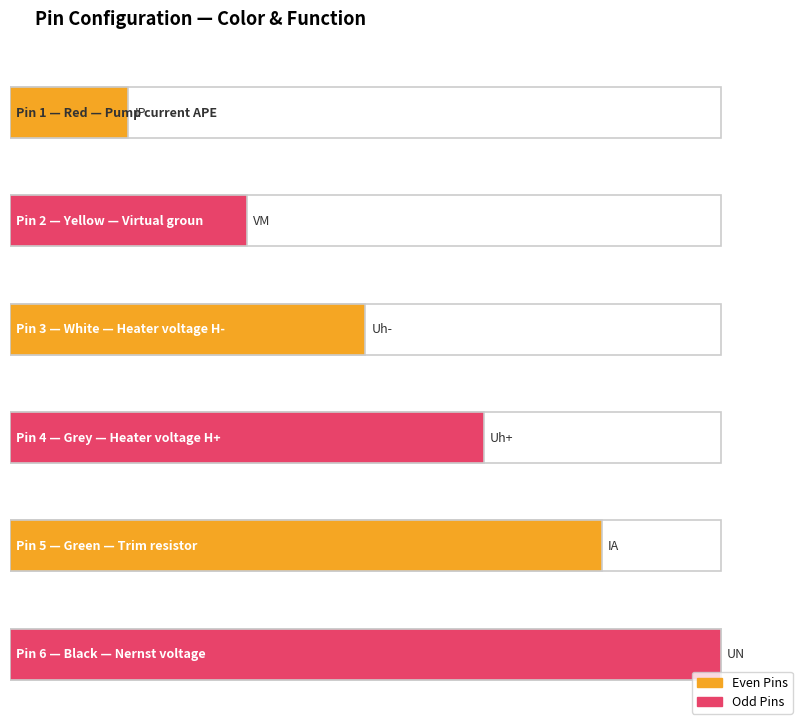

List the labels in order of value, largest first.

black, green, grey, white, yellow, red